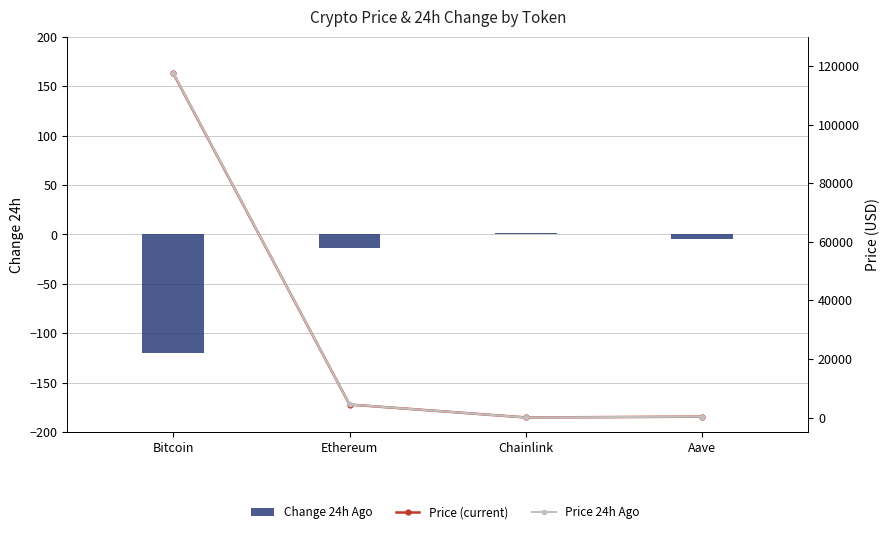

What is the difference between the second highest and second lowest values in the Change24hAgo series?

8.5